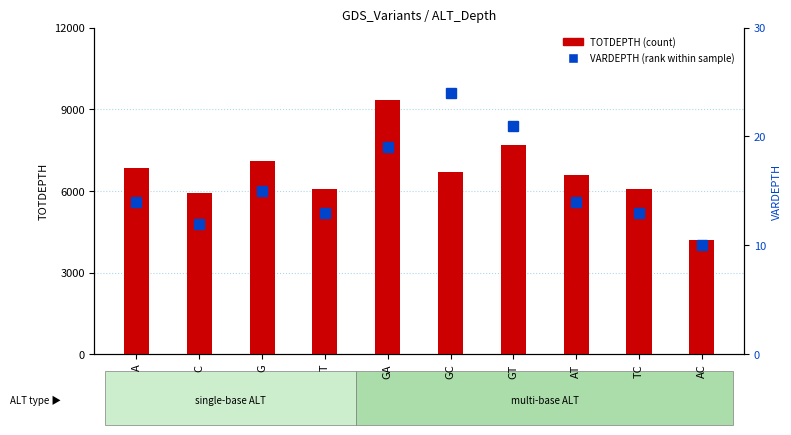

At GC, list the series in order from smallest to largest.

VARDEPTH (percentile rank within sample), TOTDEPTH (count)